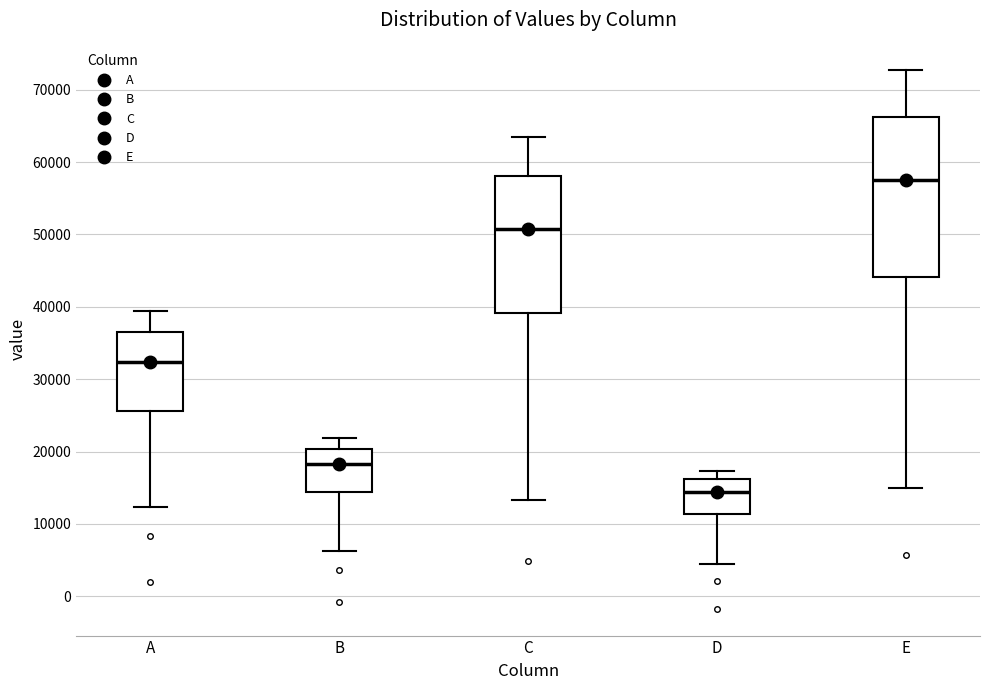

Reading left to right, transcribe this box plot: for each box, give where its median line is, the range the box spans, and where its two whiskers end, as read against the y-axis. The values are not printed on the chart, so give them approximately, as read against the axis.

A: median 32000, box 26000 to 37000, whiskers 12000 to 39000
B: median 18000, box 14000 to 20000, whiskers 6000 to 22000
C: median 51000, box 39000 to 58000, whiskers 13000 to 63000
D: median 14000, box 11000 to 16000, whiskers 4000 to 17000
E: median 58000, box 44000 to 66000, whiskers 15000 to 73000